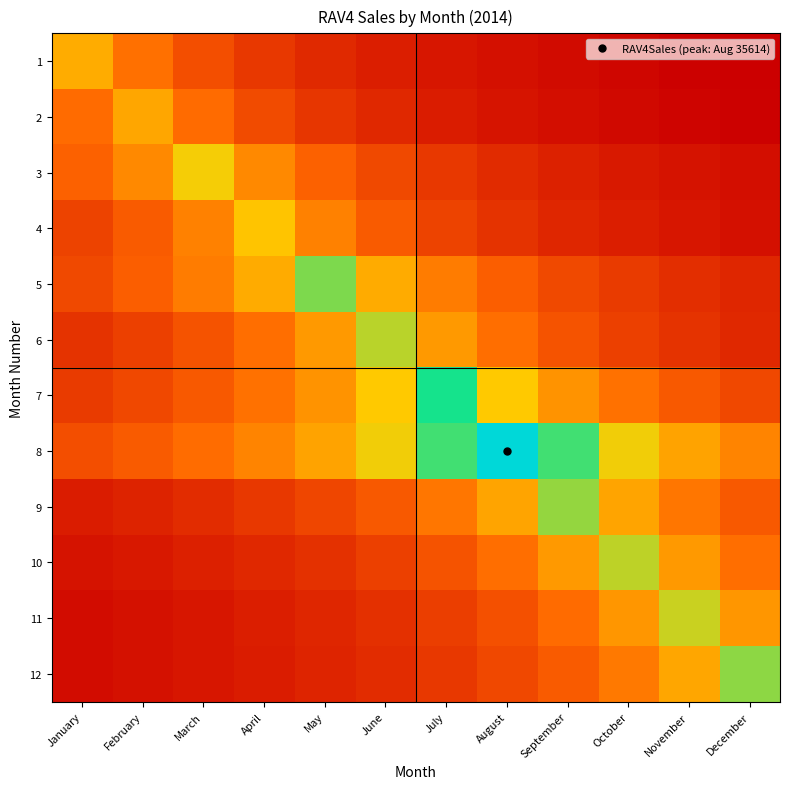

At how many categories does at least one series exceed 28470?

1